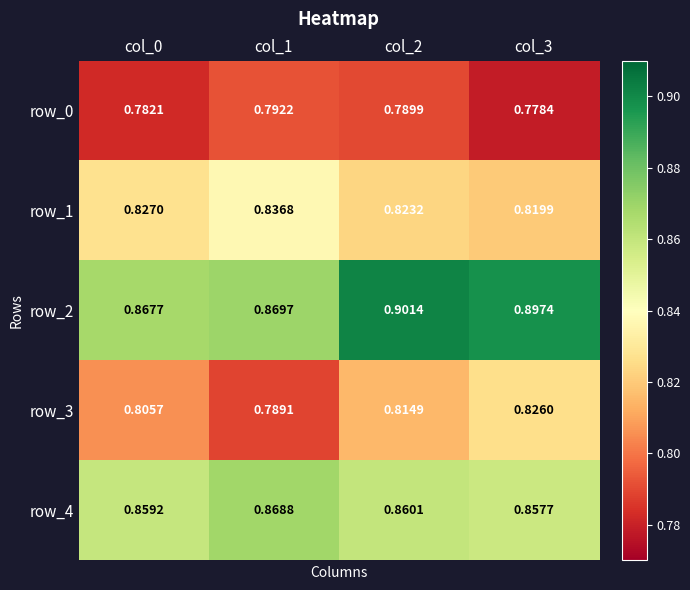

At which category is the sum across all series the highest?

col_2